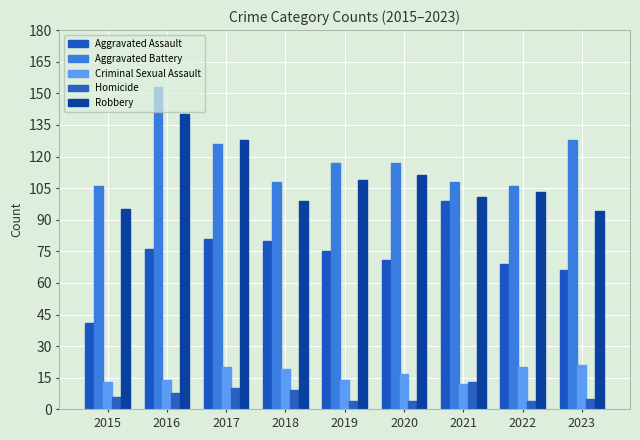

The Homicide series shows 4 at 2022. True or false?

True